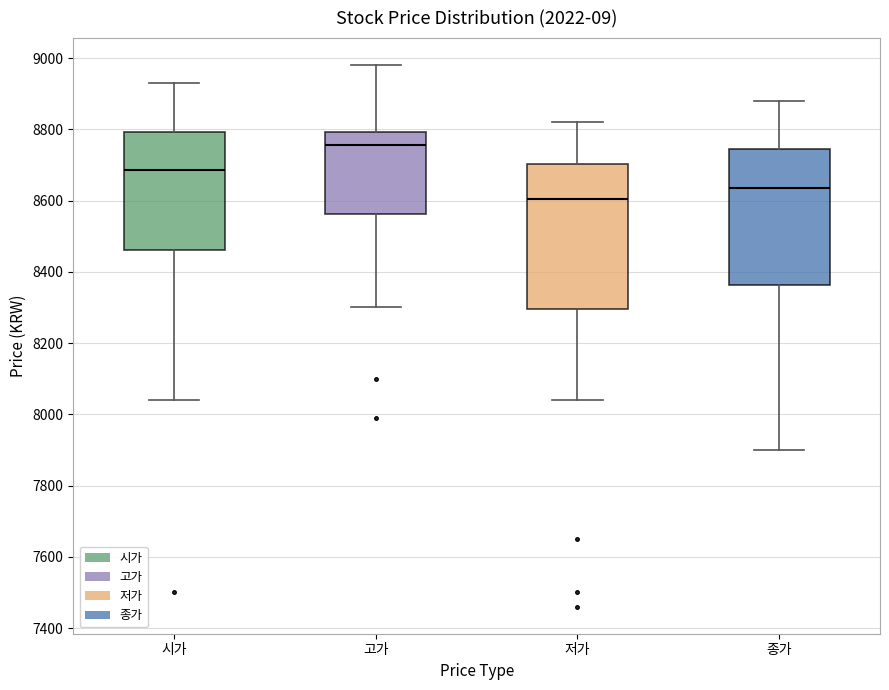

Reading left to right, transcribe this box plot: for each box, give where its median line is, the range the box spans, and where its two whiskers end, as read against the y-axis. The values are not printed on the chart, so give them approximately, as read against the axis.

시가: median 8680, box 8460 to 8800, whiskers 8040 to 8940
고가: median 8760, box 8560 to 8800, whiskers 8300 to 8980
저가: median 8600, box 8300 to 8700, whiskers 8040 to 8820
종가: median 8640, box 8360 to 8740, whiskers 7900 to 8880